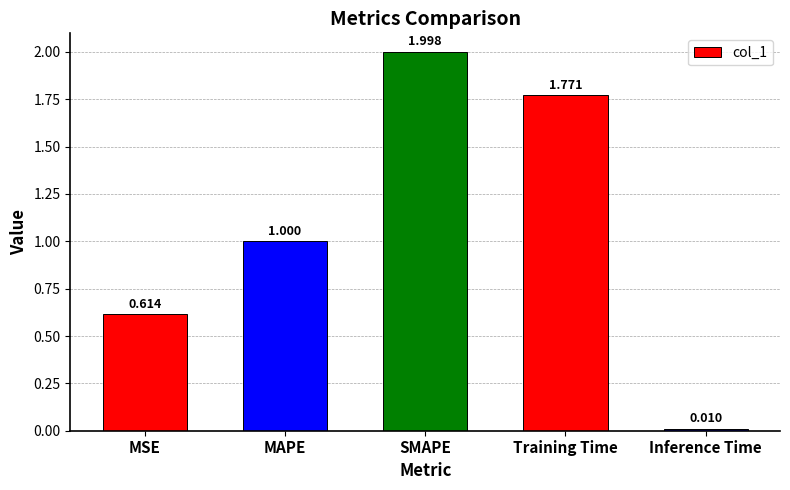

What is the label of the 5th bar from the right?

MSE